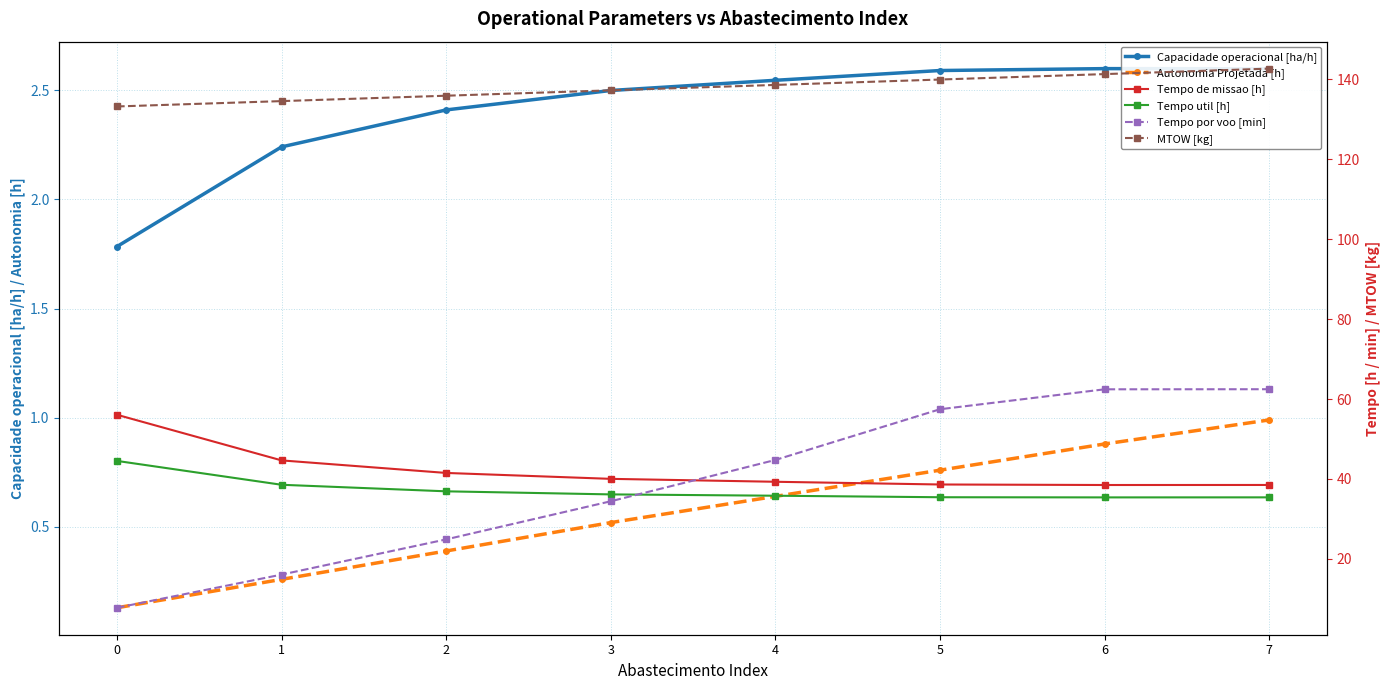

What is the smallest value displayed?

0.1